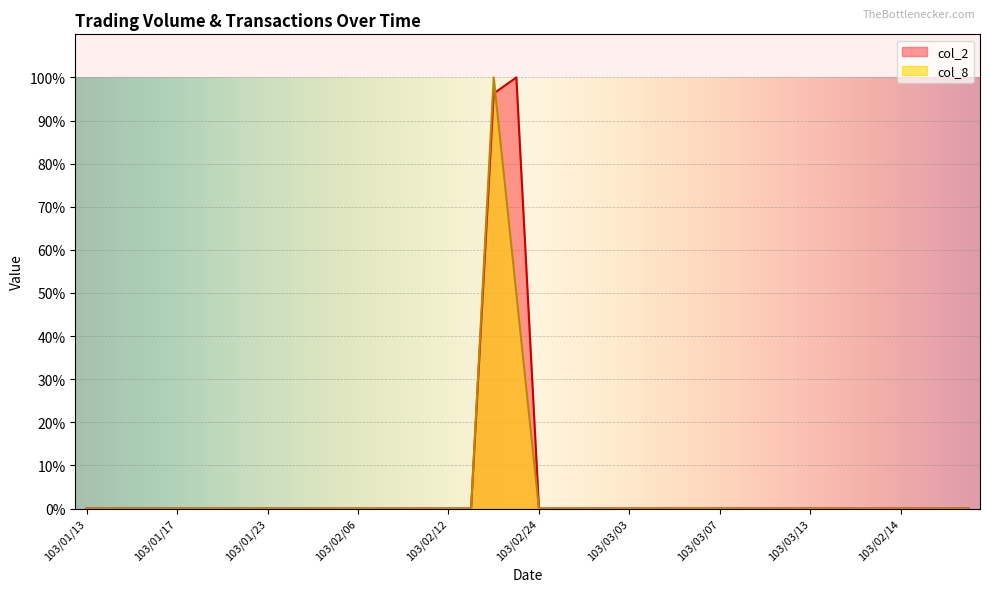

What is the label of the 31st point from the right?

103/01/24